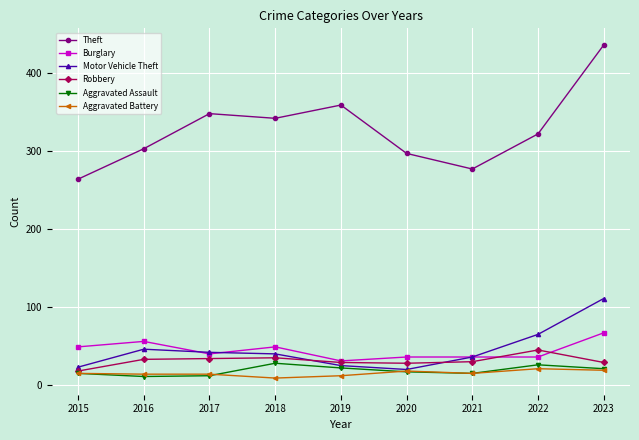

At which label does Robbery reach its minimum?

2015